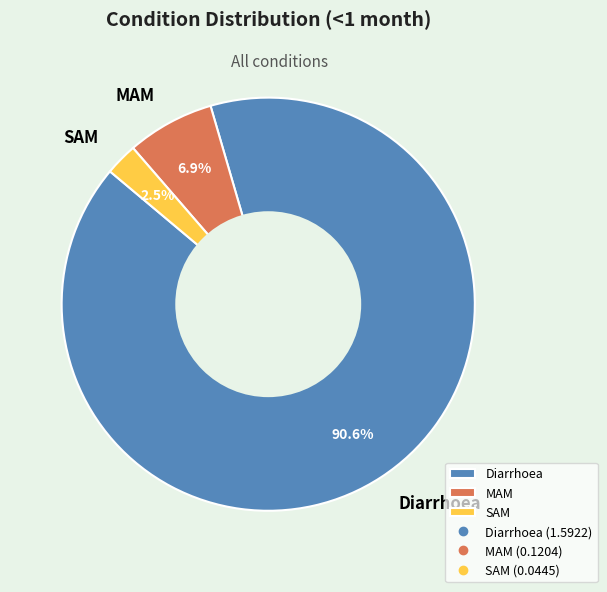

Is it true that MAM is 1% of the pie?

False